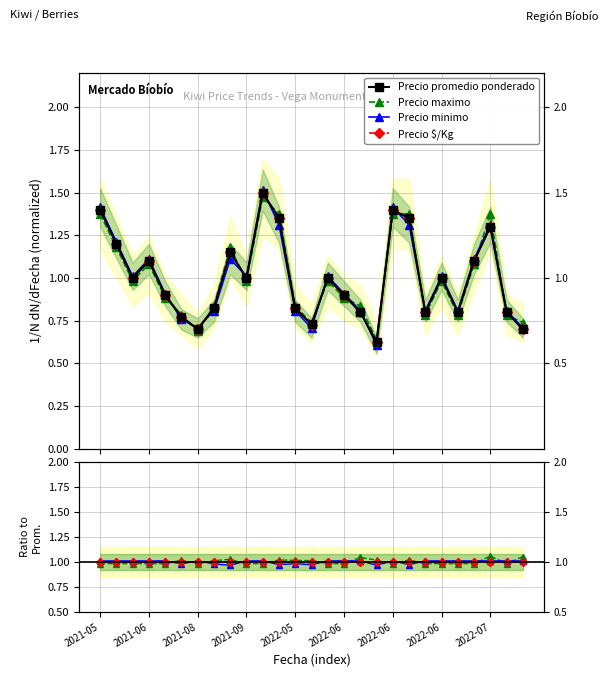

Where does the Precio $/Kg series first go above 1?

2021-05